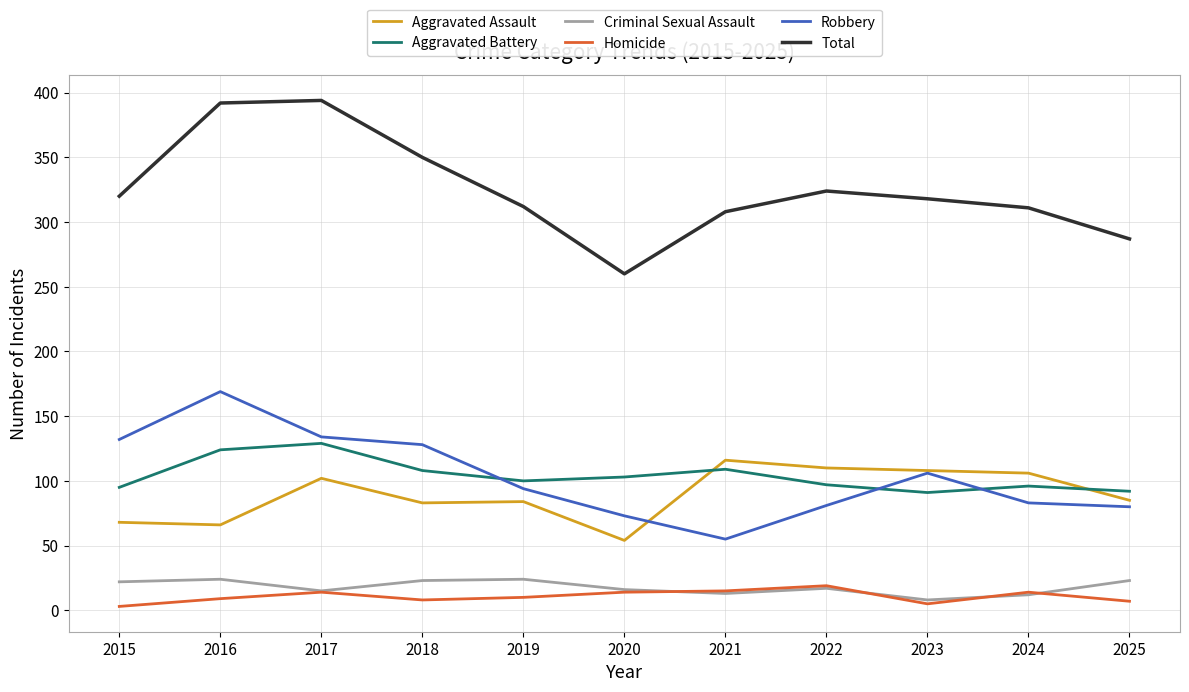

True or false: Criminal Sexual Assault and Aggravated Battery intersect in this chart.

False